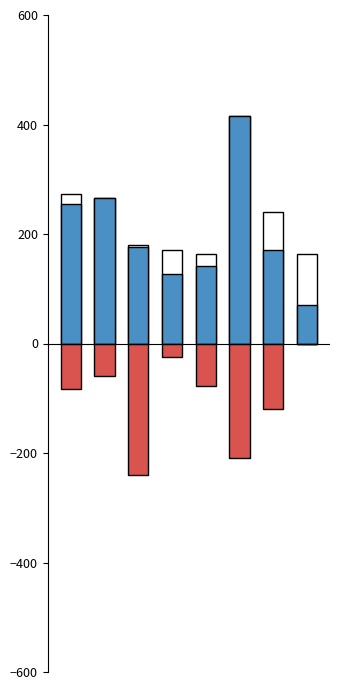

Read the accuracy value at 7.

163.6